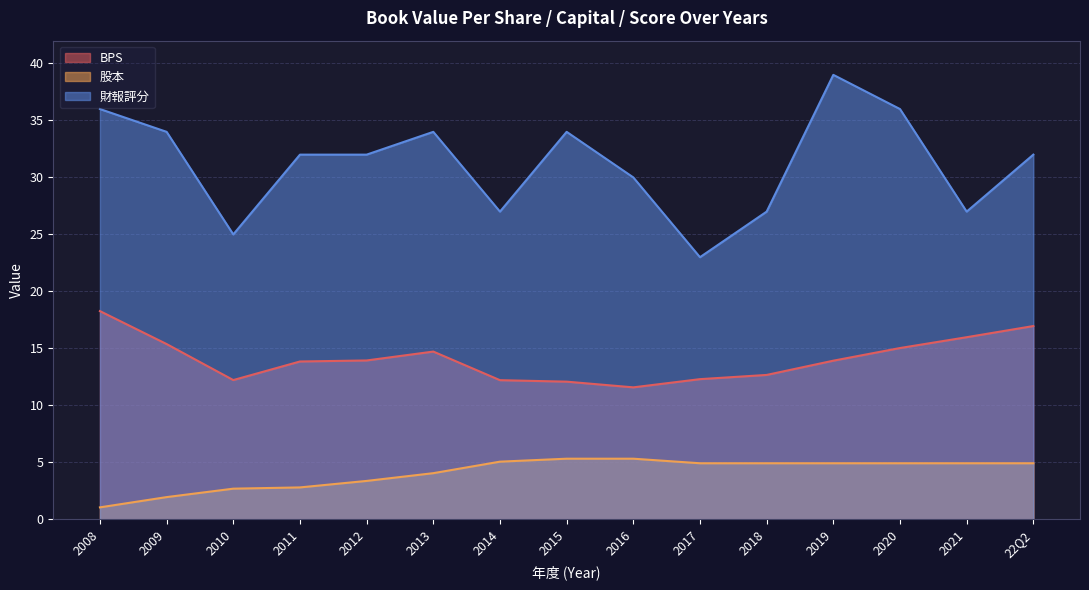

True or false: 股本 and 財報評分 intersect in this chart.

False